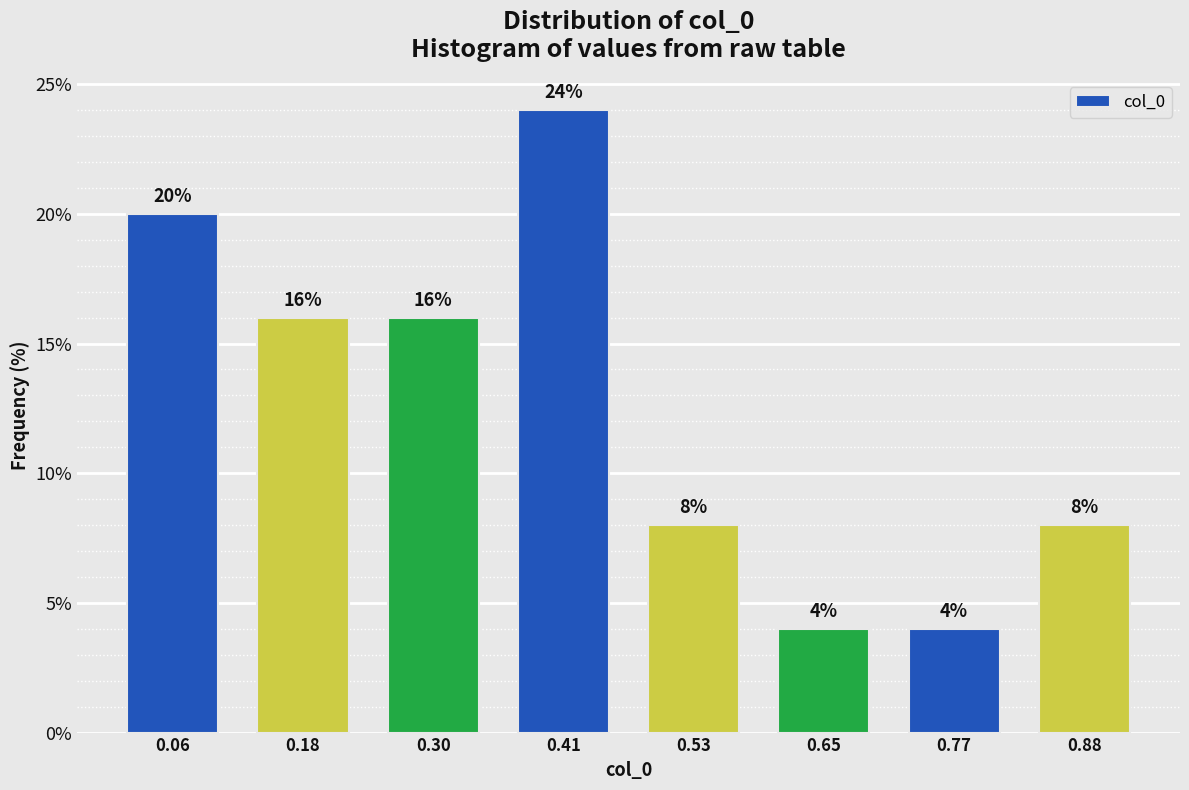

Reading left to right, transcribe all the data shown in this chart.

20	16	16	24	8	4	4	8